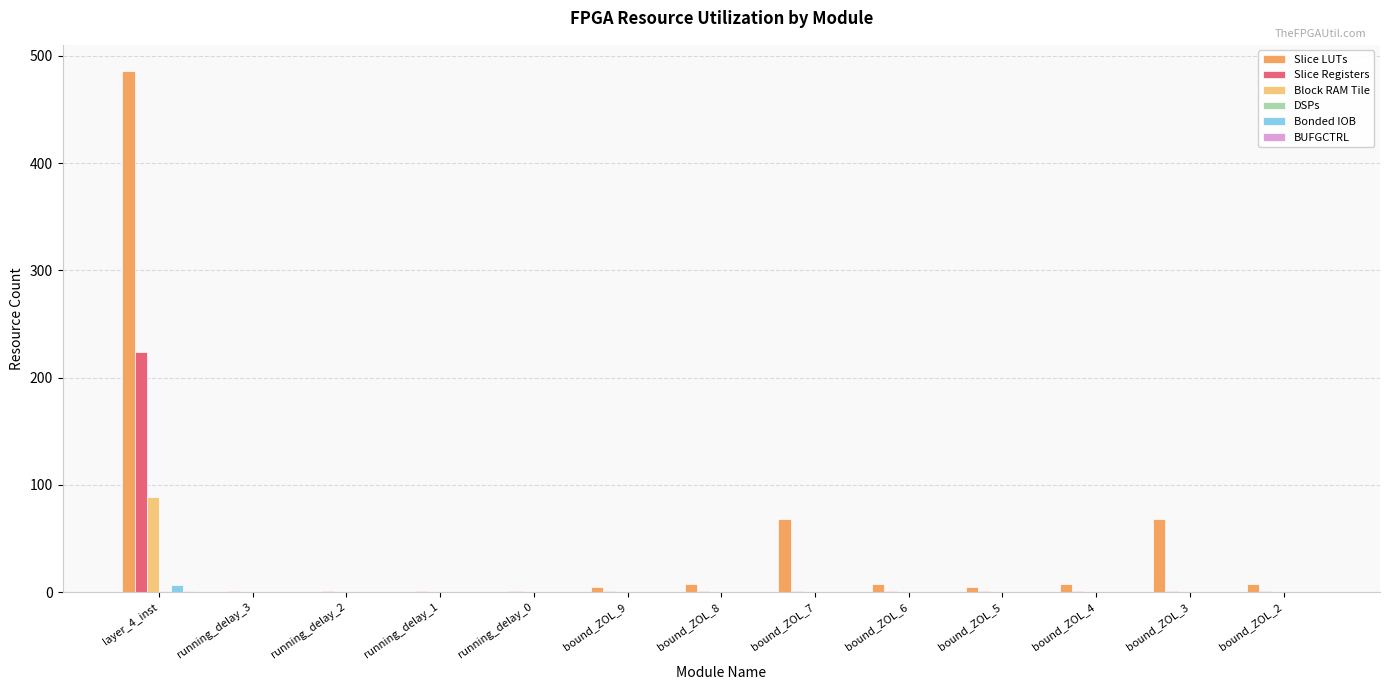

Count the Bonded IOB values in the range 0 to 1.

12